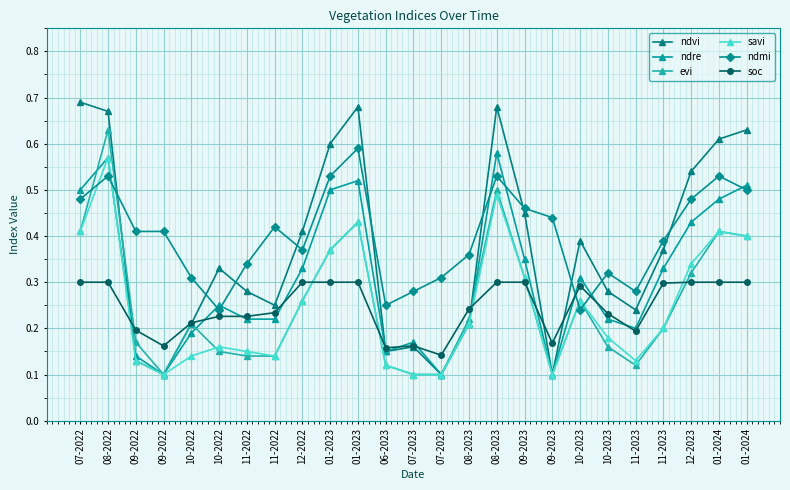

How many intersections are there between evi and ndmi?

4